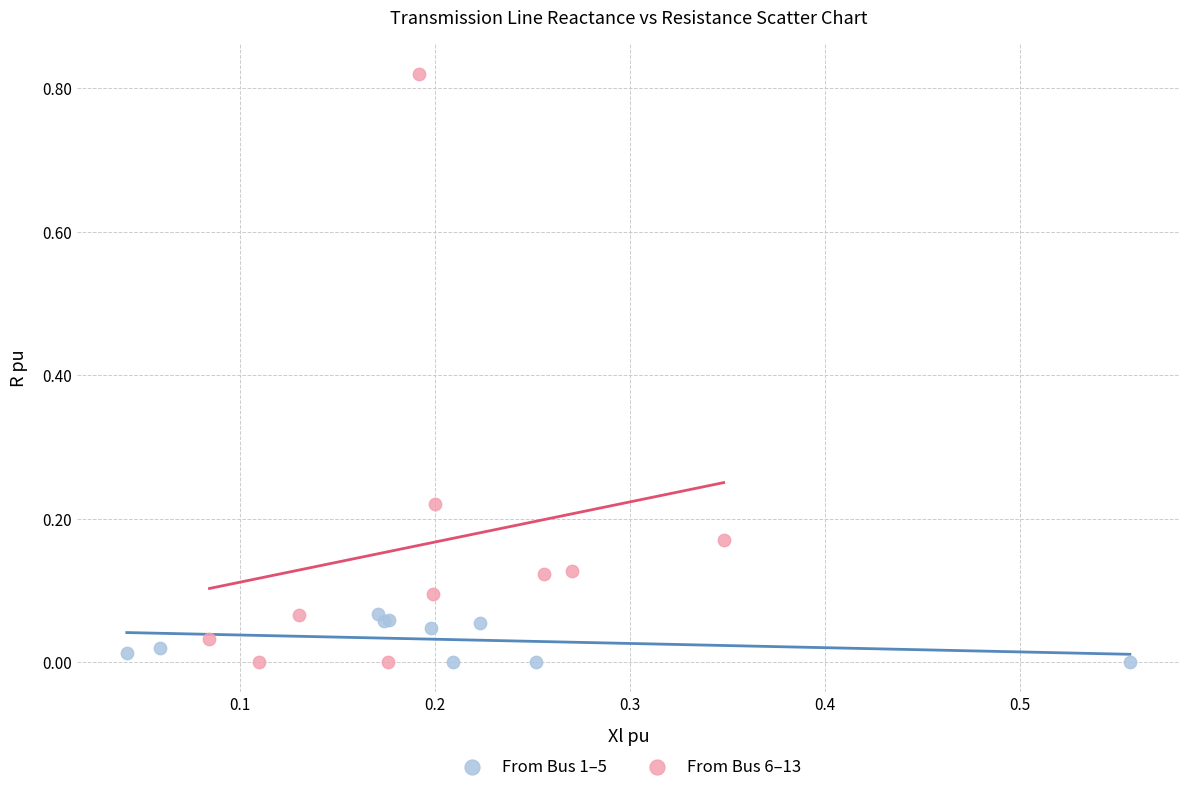

Which series has the widest spread of Y values?

From Bus 6–13